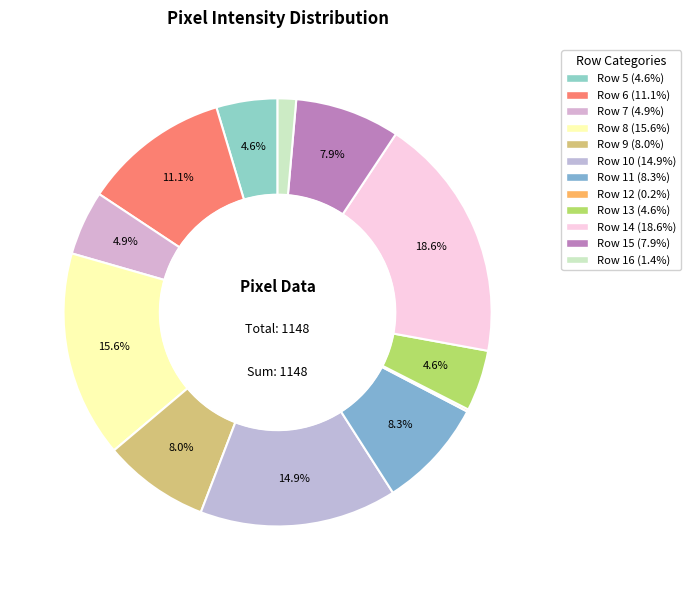

Which slice is the smallest?

Row 12